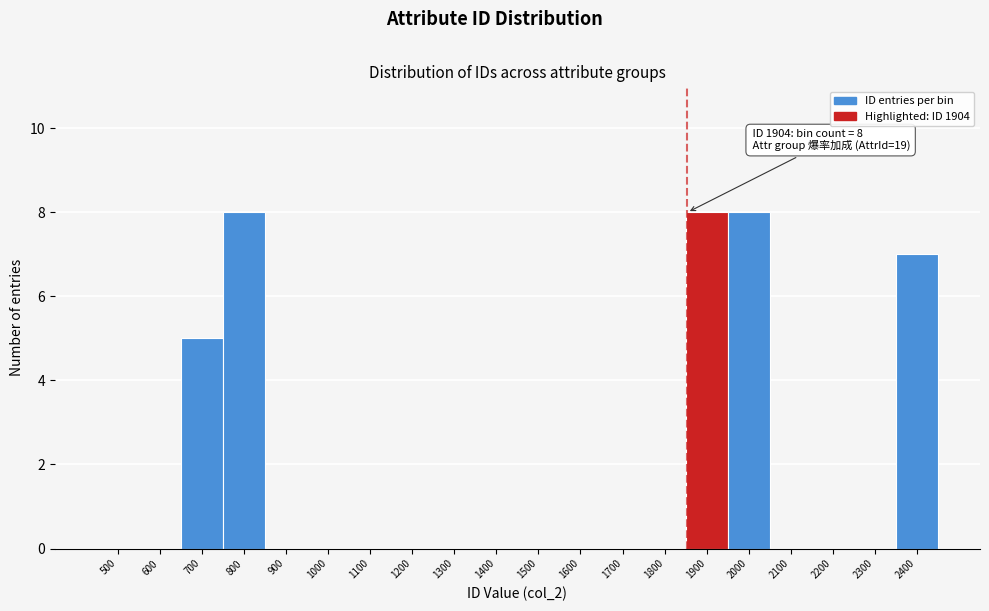

Reading right to left, extract all data points from this chart.

2400=7	2300=0	2200=0	2100=0	2000=8	1900=8	1800=0	1700=0	1600=0	1500=0	1400=0	1300=0	1200=0	1100=0	1000=0	900=0	800=8	700=5	600=0	500=0